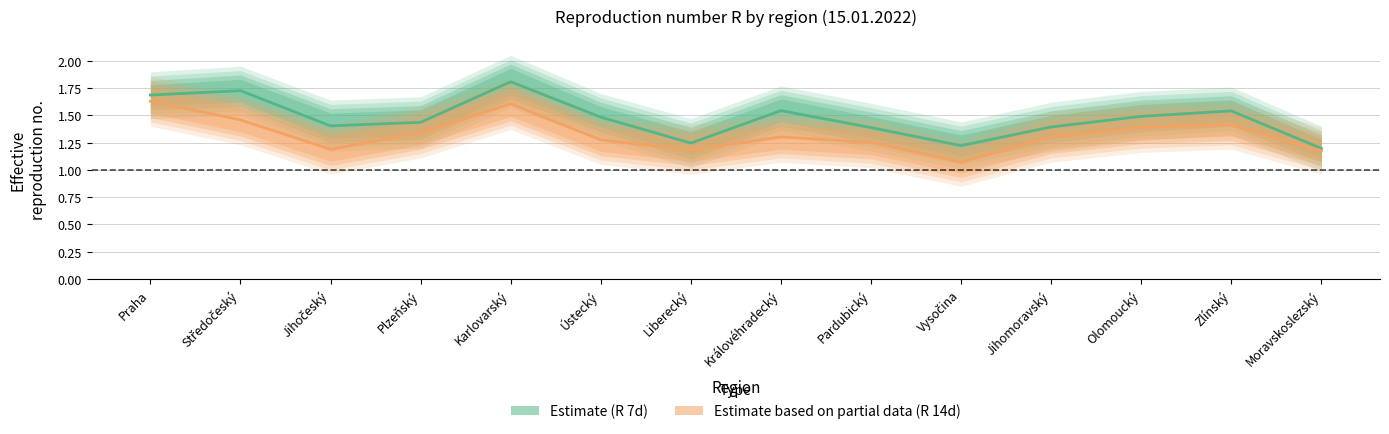

What is the average value of the Estimate based on partial data (R 14d) series?

1.3